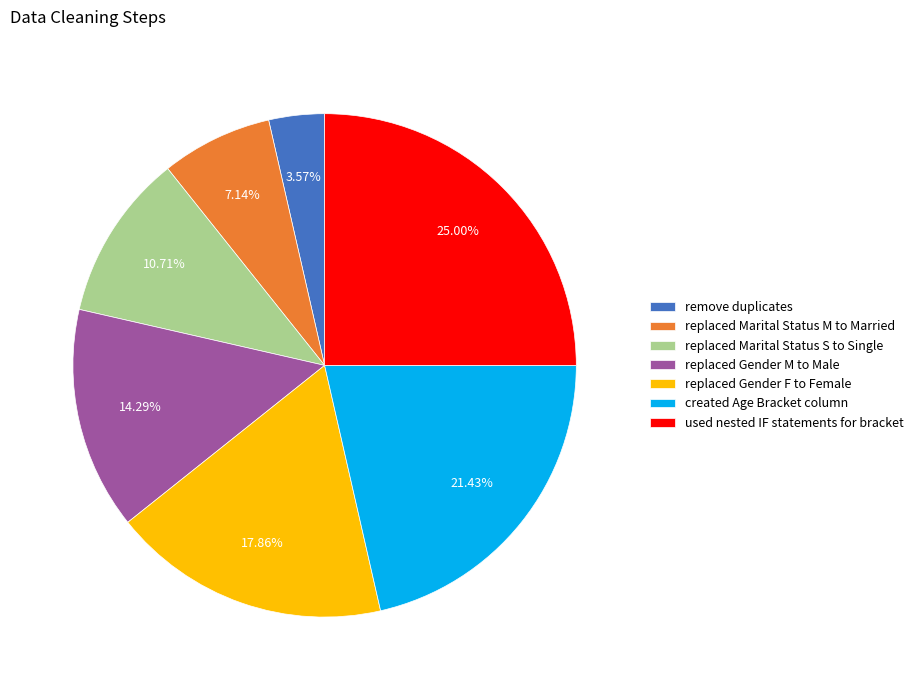

Combined, do replaced Marital Status M to Married and replaced Marital Status S to Single account for over 50%?

No